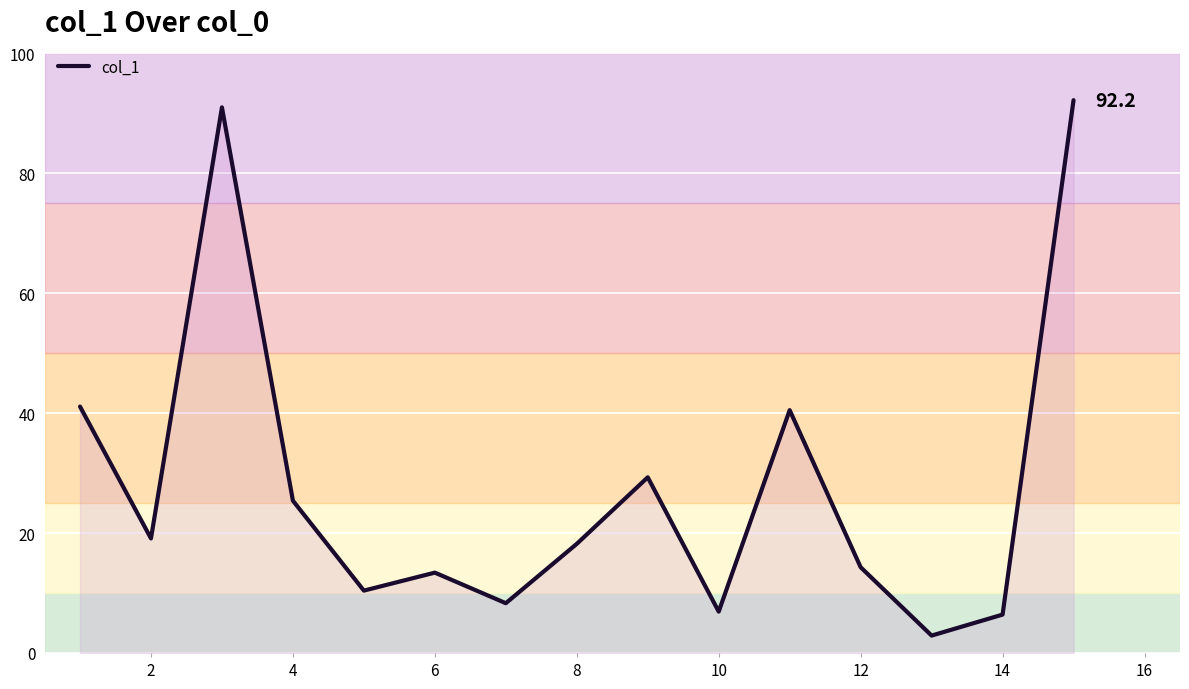

What is the difference between the maximum and minimum values?

89.3